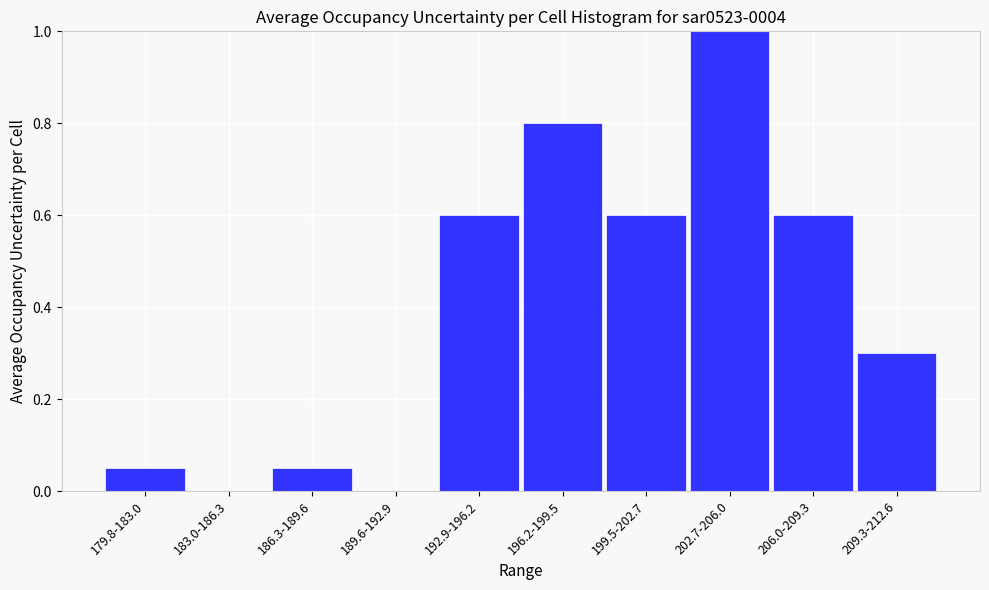

Which has a higher value, 192.9-196.2 or 179.8-183.0?

192.9-196.2